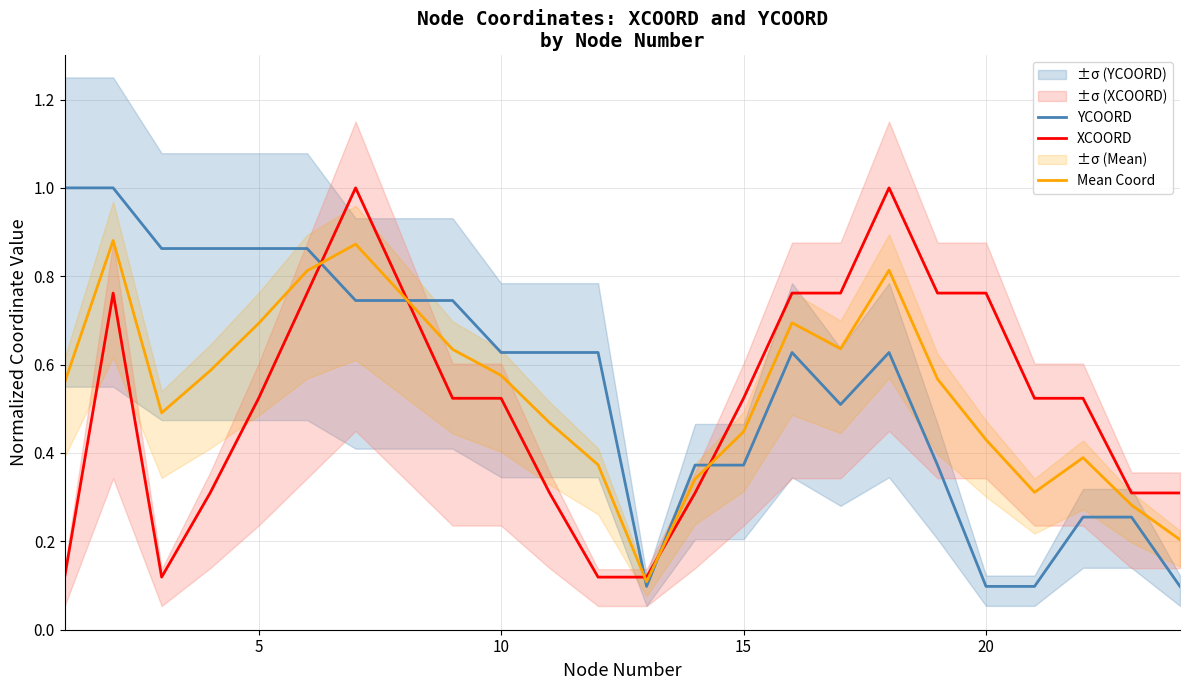

Is it true that XCOORD equals 0.2 at 15?

False